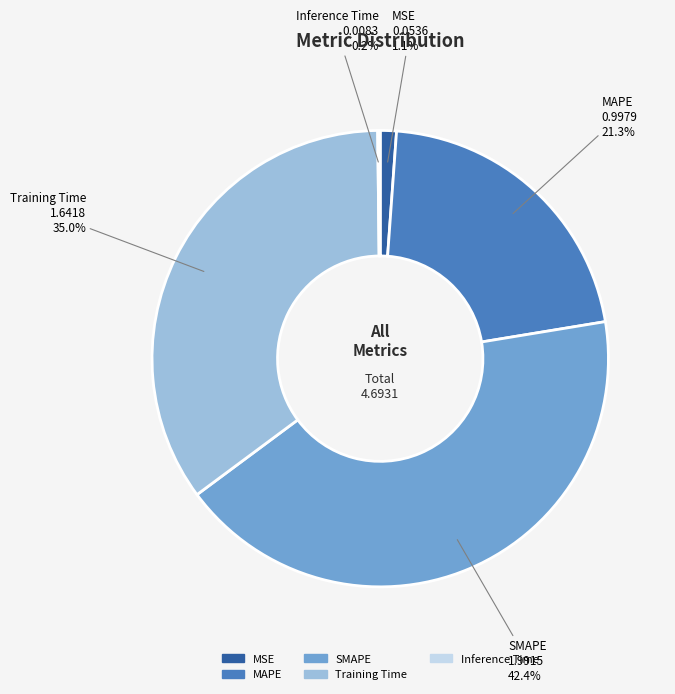

Does any single category account for the majority?

No